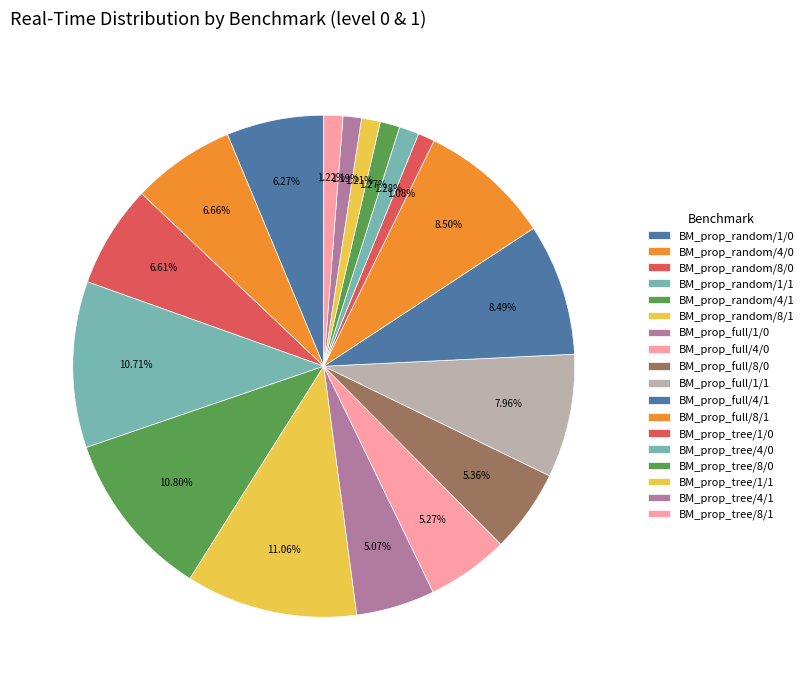

How many segments does this pie chart have?

18